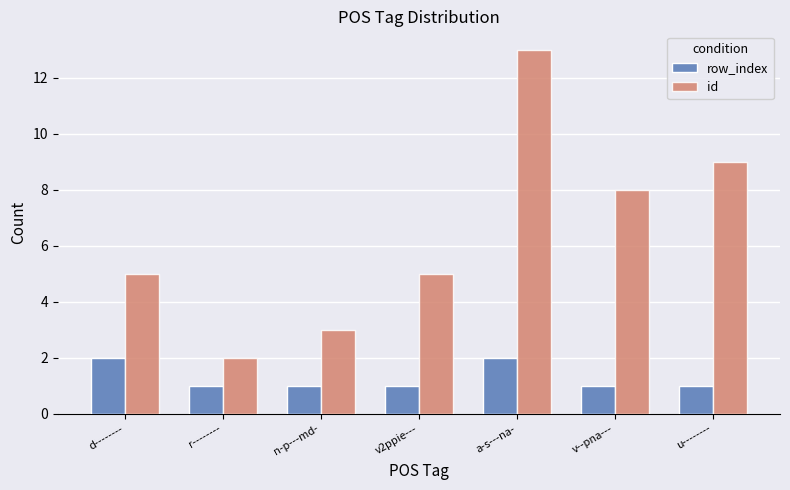

How many bars are there in total?

14